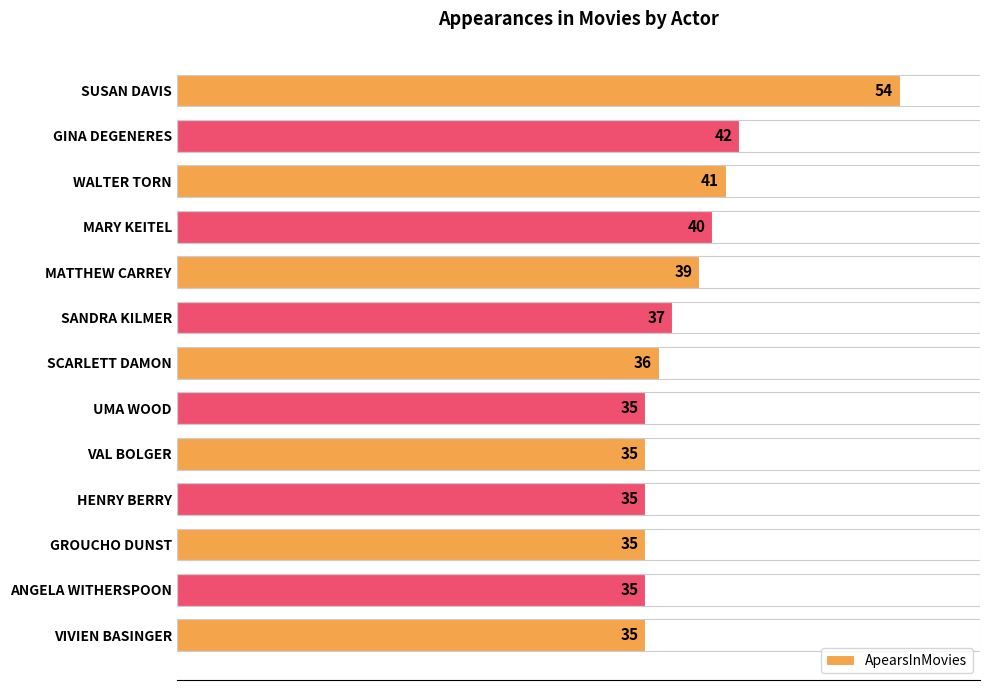

What is the average value?

38